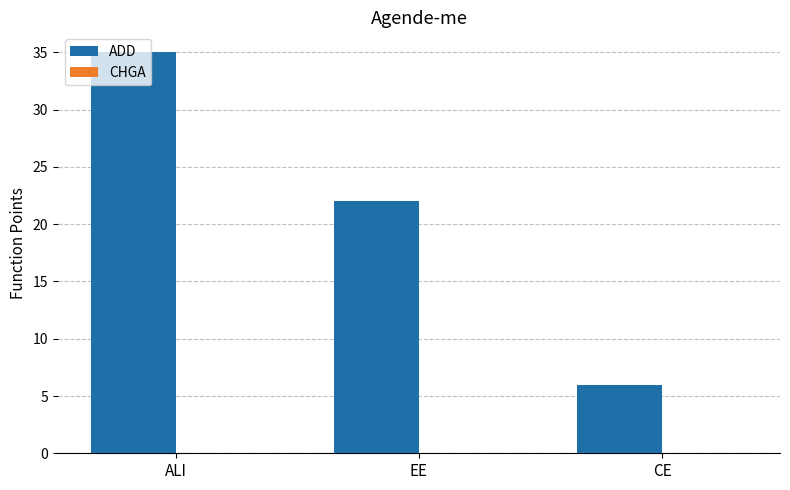

How many data points are less than 22?

1